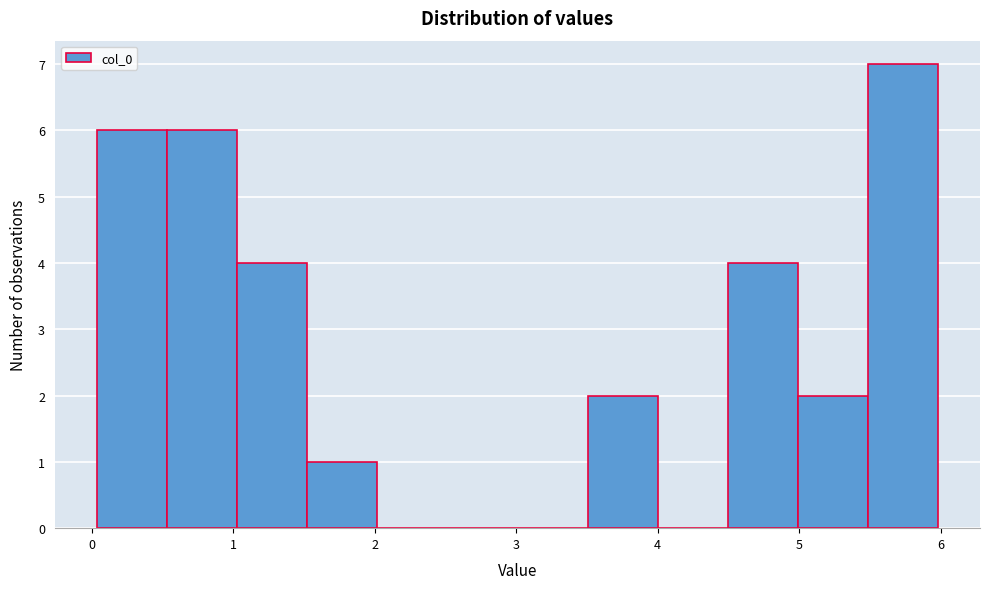

Reading left to right, list every bar in this chart as the range it spans on the x-axis followed by its height. Neither the bar edges nor the heights are printed on the chart, so give them approximately, as read against the axes.

0.0 to 0.5: 6
0.5 to 1.0: 6
1.0 to 1.5: 4
1.5 to 2.0: 1
2.0 to 2.5: 0
2.5 to 3.0: 0
3.0 to 3.5: 0
3.5 to 4.0: 2
4.0 to 4.5: 0
4.5 to 5.0: 4
5.0 to 5.5: 2
5.5 to 6.0: 7